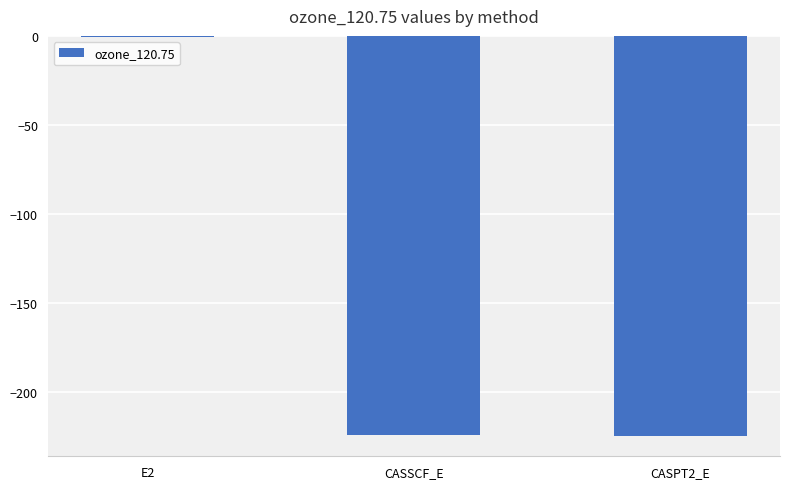

Read the value at CASPT2_E.

-225.1